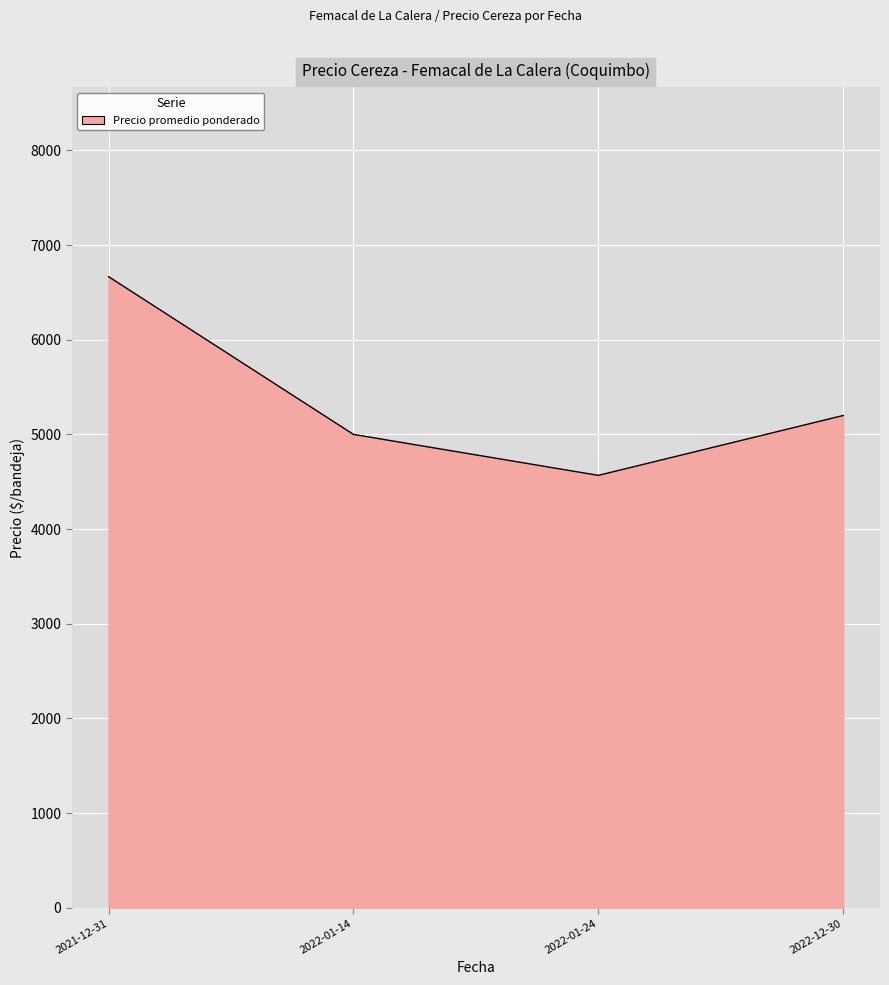

What value does the data have at 2022-01-14?

5000.0